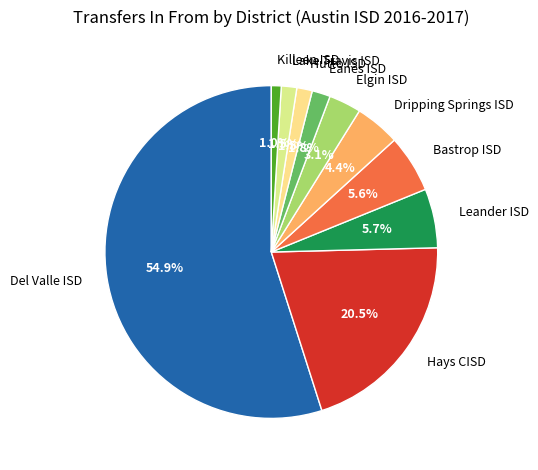

What is the smallest slice in the pie chart?

Killeen ISD